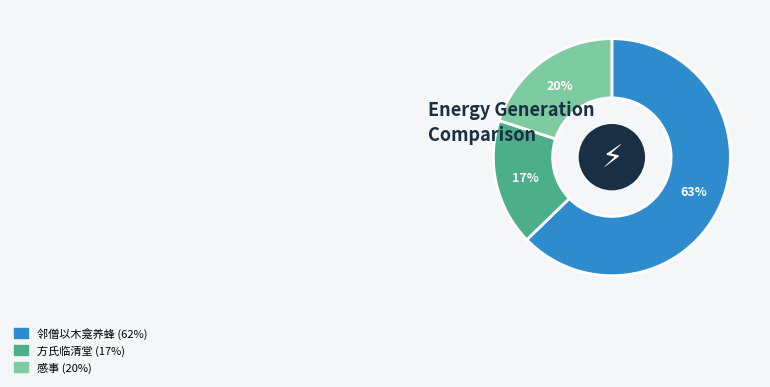

To the nearest percent, what is the difference between the 方氏临清堂 (17%) and 感事 (20%) slice percentages?

3%